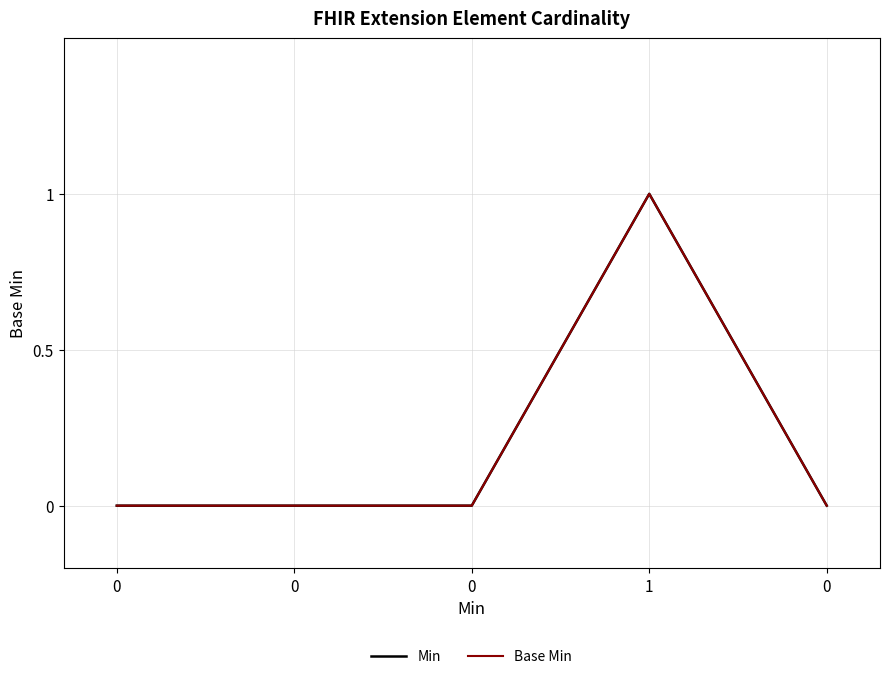

What is the highest value of the Min series?

1